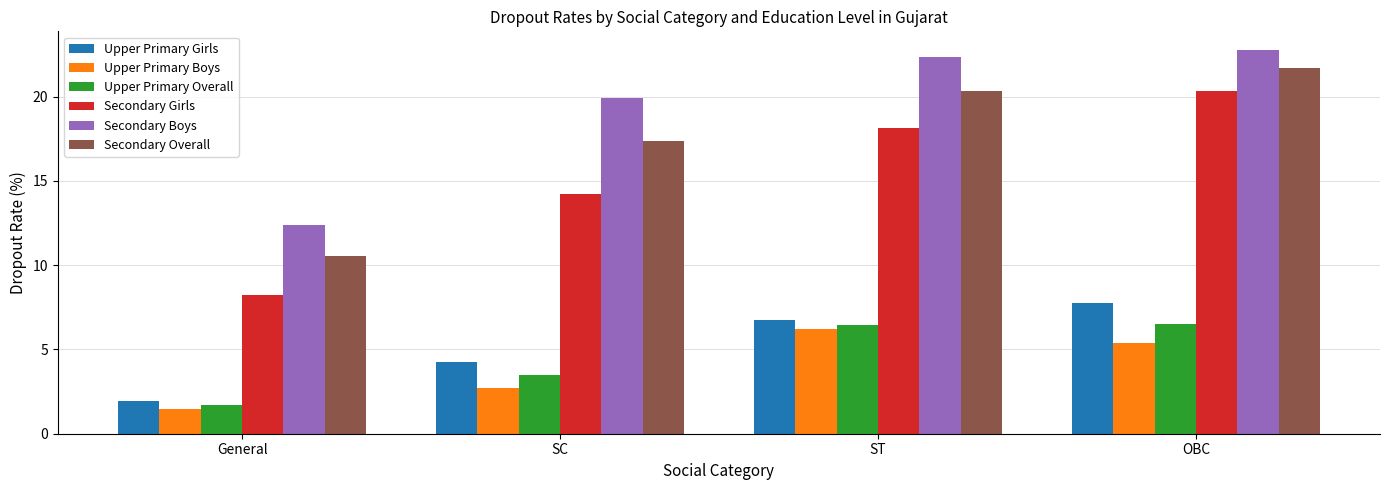

Read the Secondary Overall value at ST.

20.4